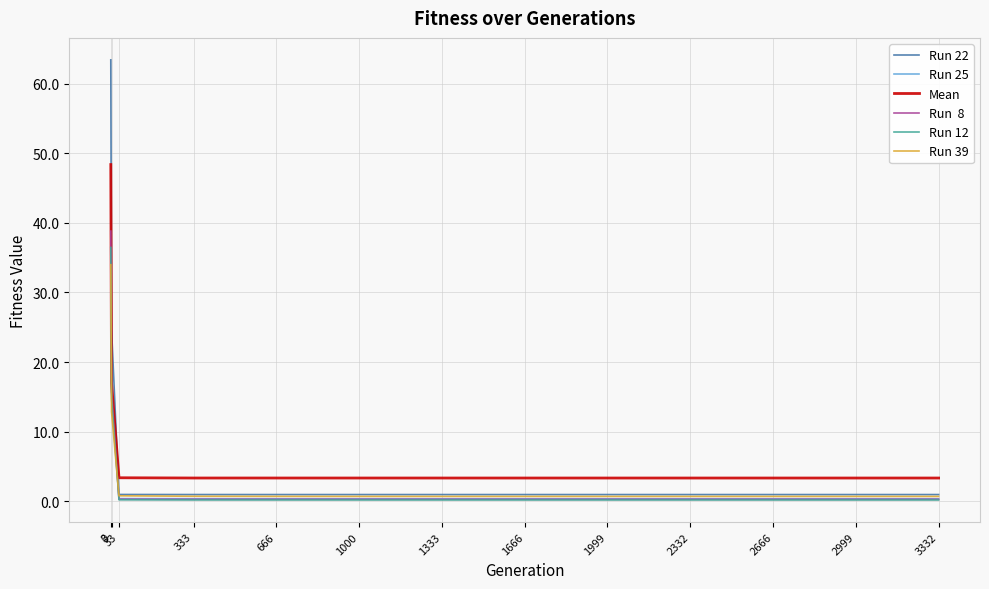

What is the spread (max minus min) of values at 3?

11.9